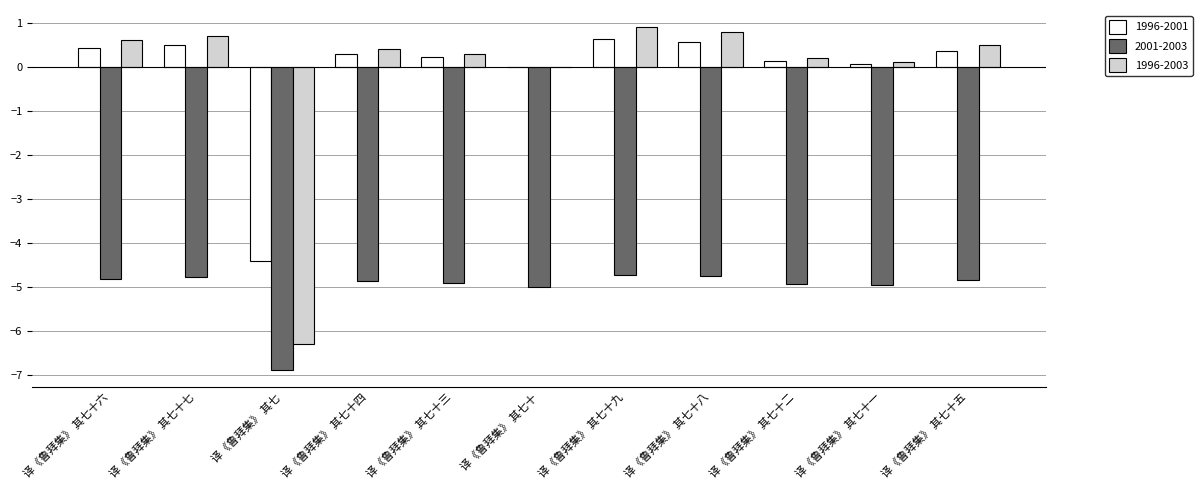

What are all the series names shown in the legend?

1996-2001, 2001-2003, 1996-2003